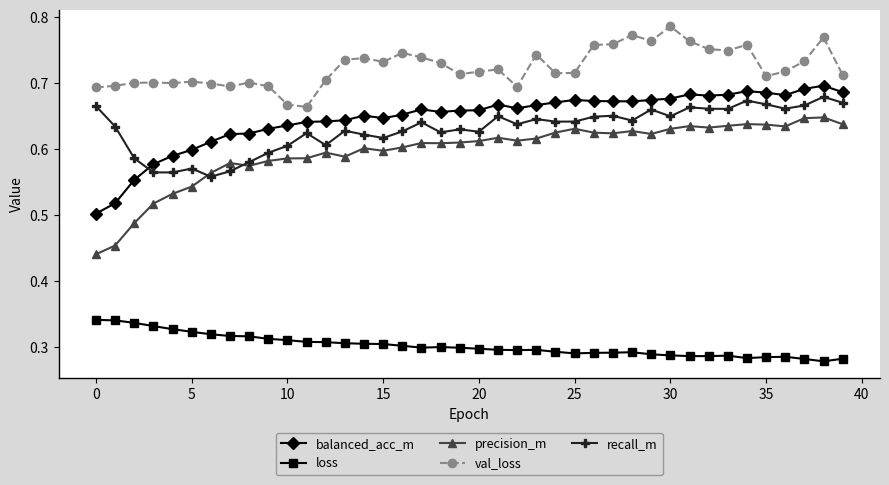

Which series has the widest spread of values?

precision_m